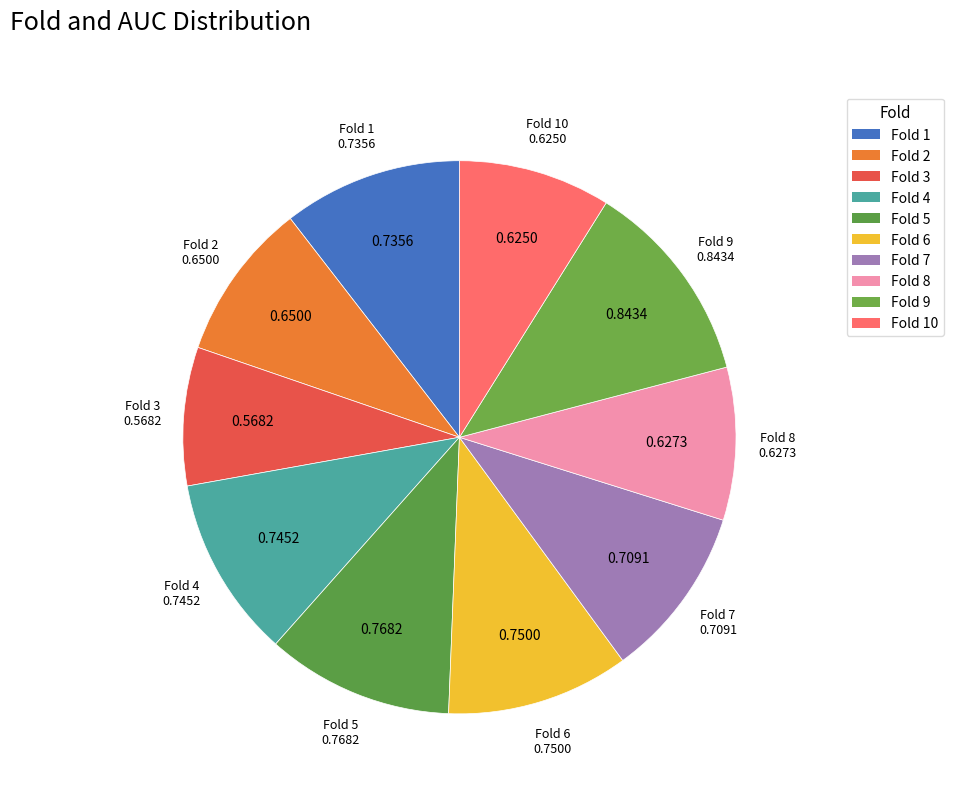

Which has a higher value, Fold 4 or Fold 10?

Fold 4